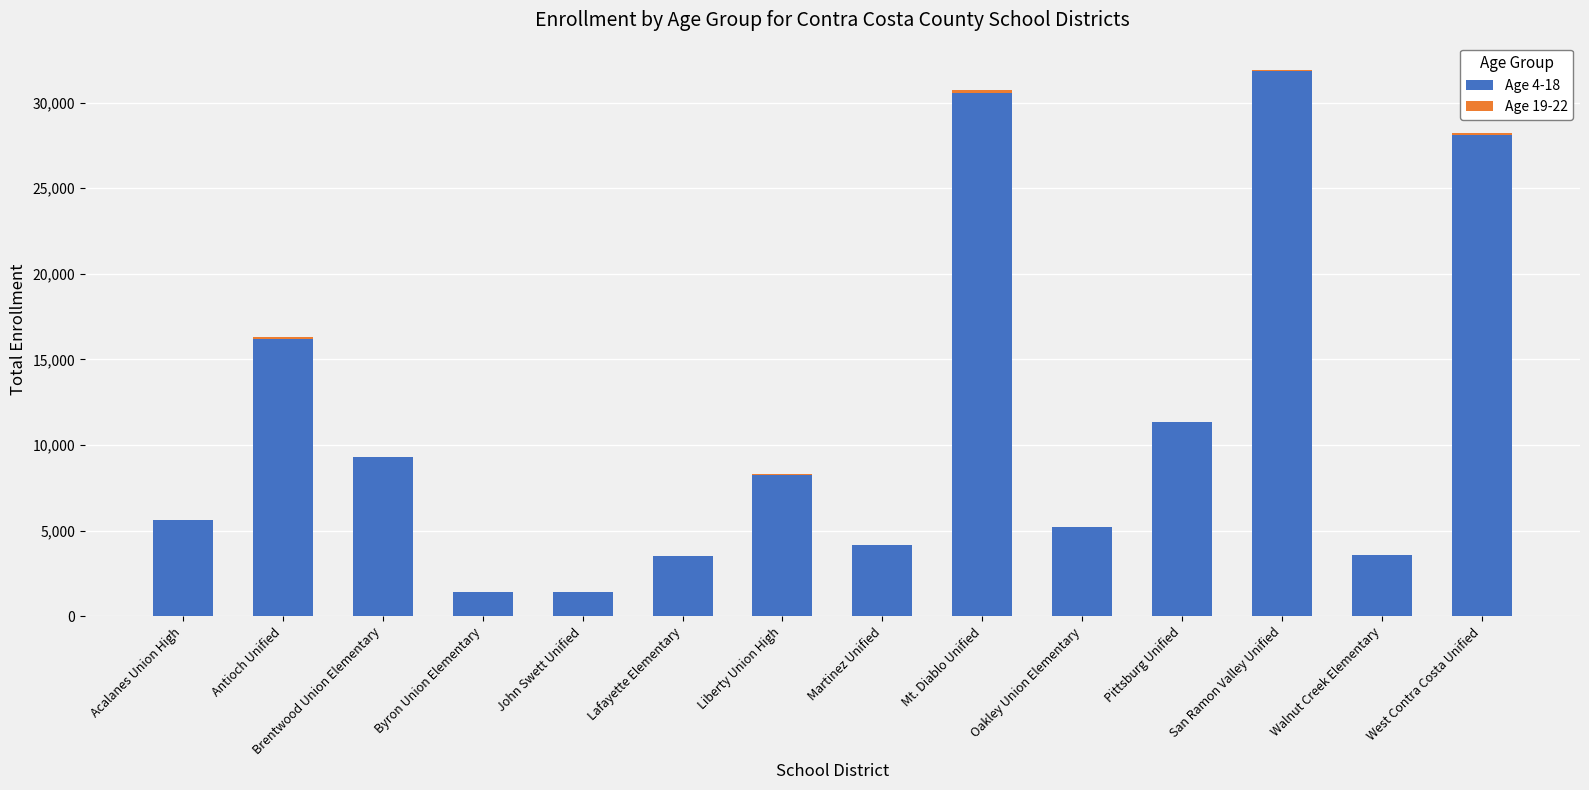

At which label does Age 4-18 reach its peak?

San Ramon Valley Unified